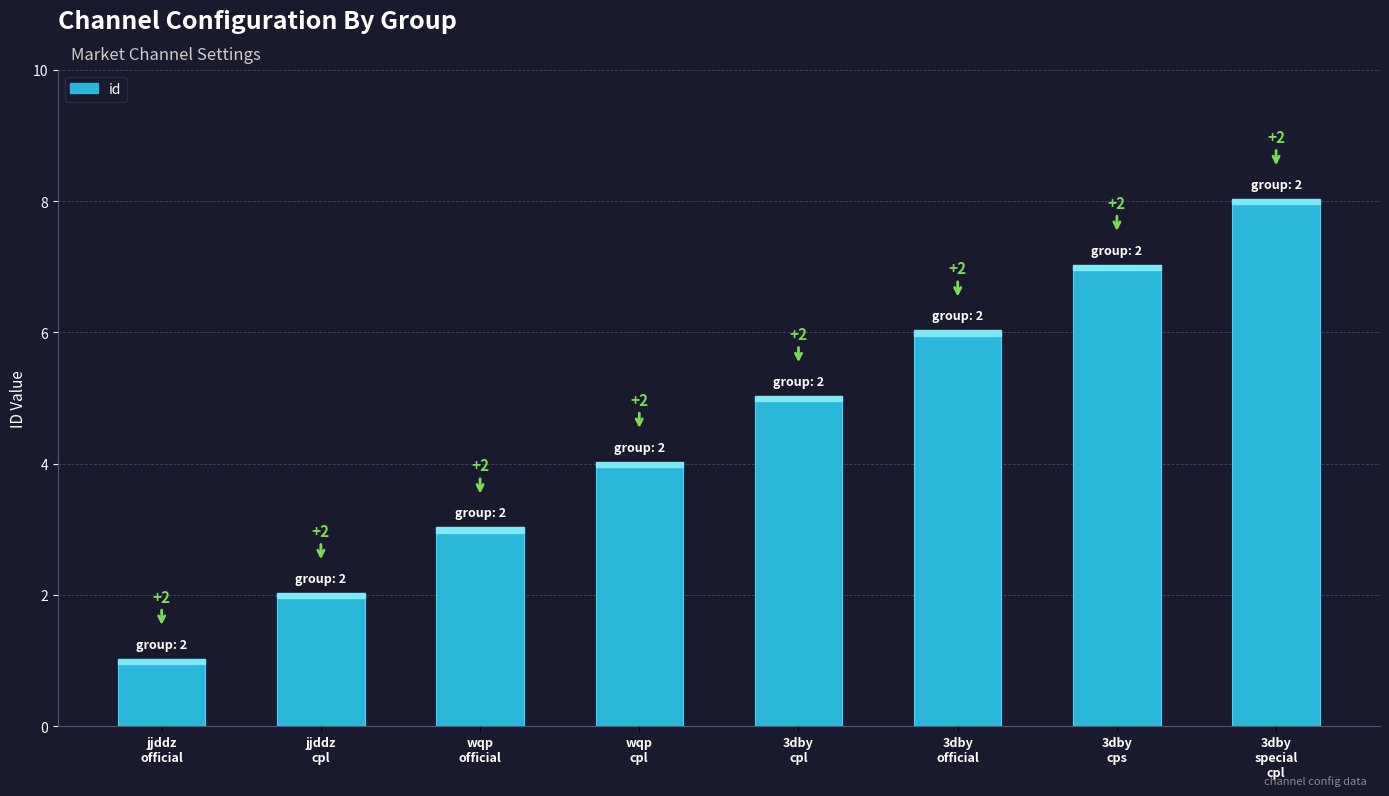

Rank the categories by value from highest to lowest.

3dby
special
cpl, 3dby
cps, 3dby
official, 3dby
cpl, wqp
cpl, wqp
official, jjddz
cpl, jjddz
official